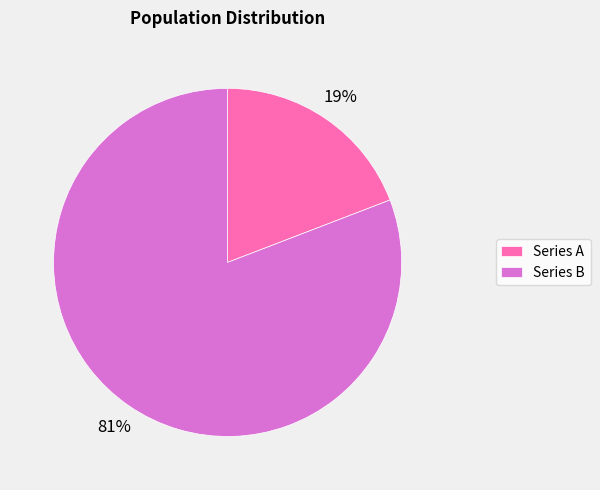

Which slice represents more than half of the pie?

Series B